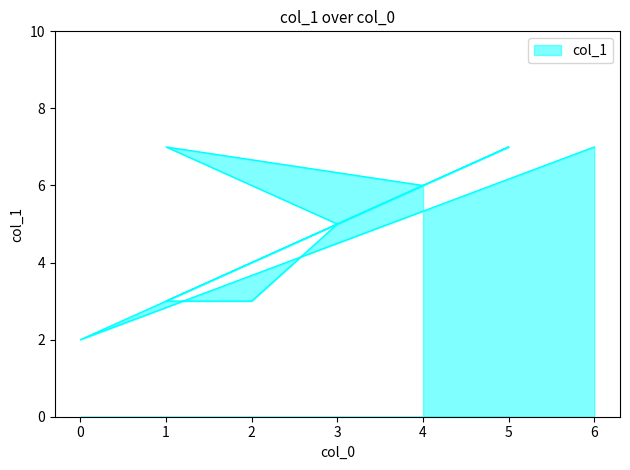

Where does the data first go above 6?

6